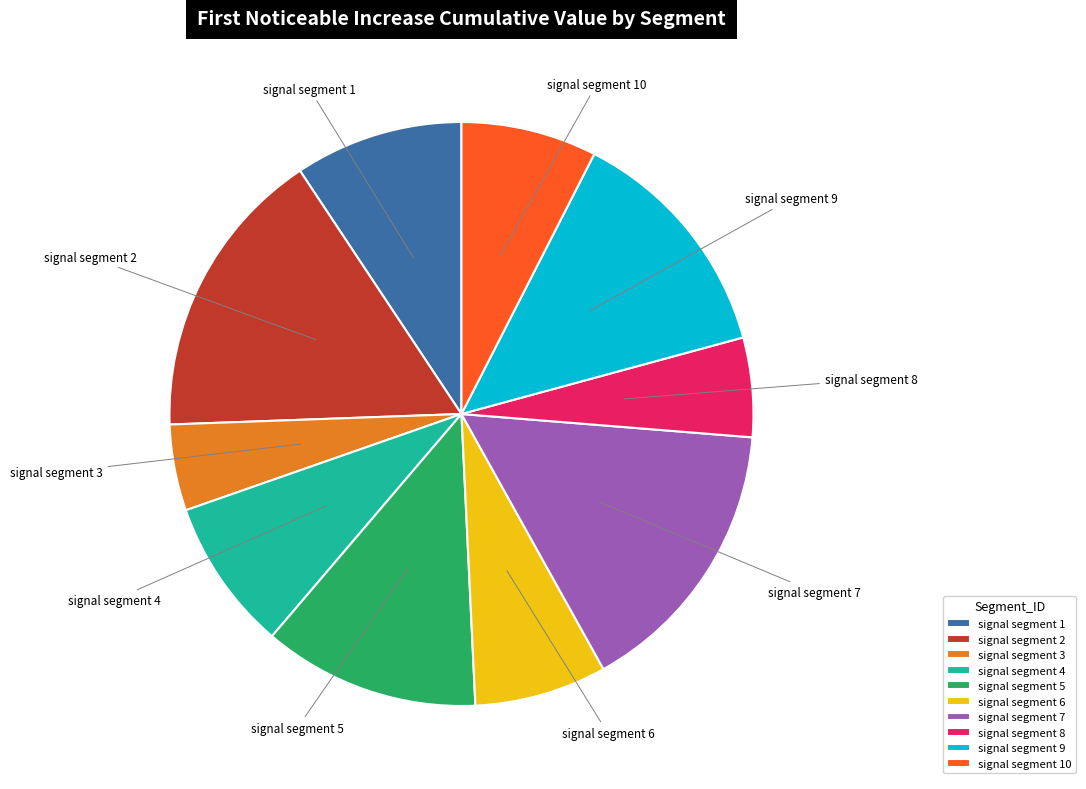

Does any single category account for the majority?

No